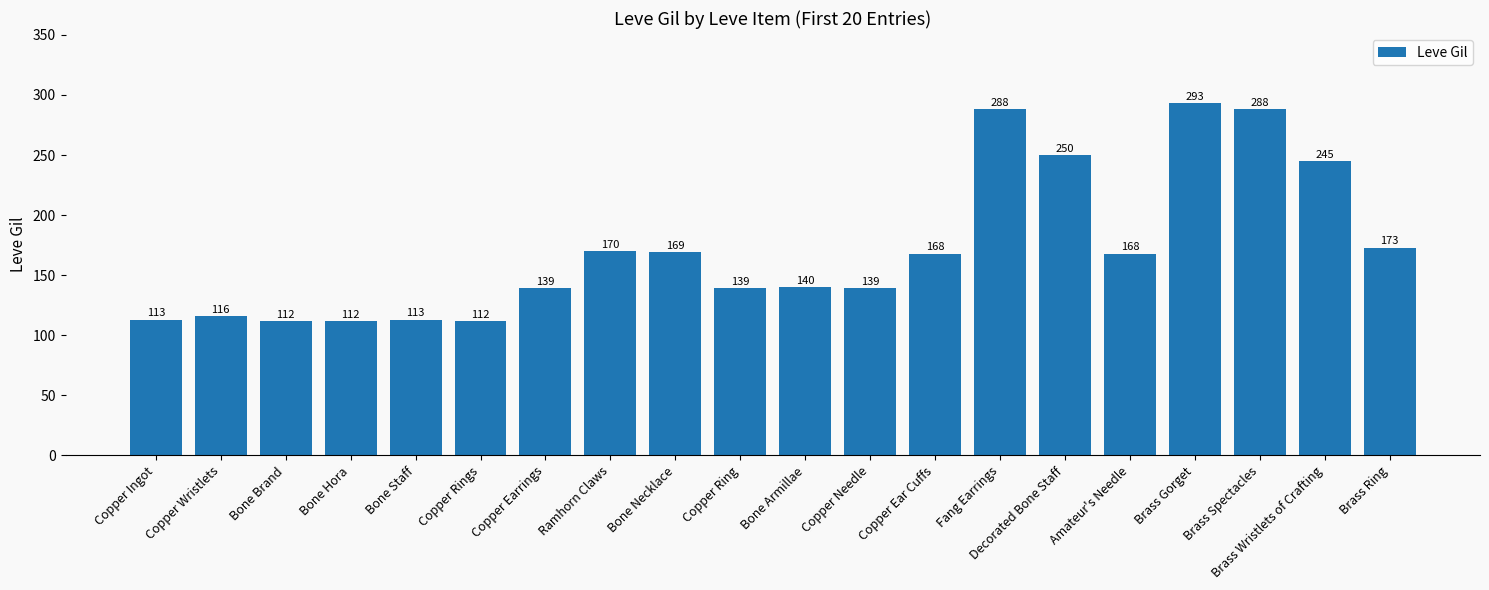

The chart shows a value of 168 at Amateur's Needle. True or false?

True